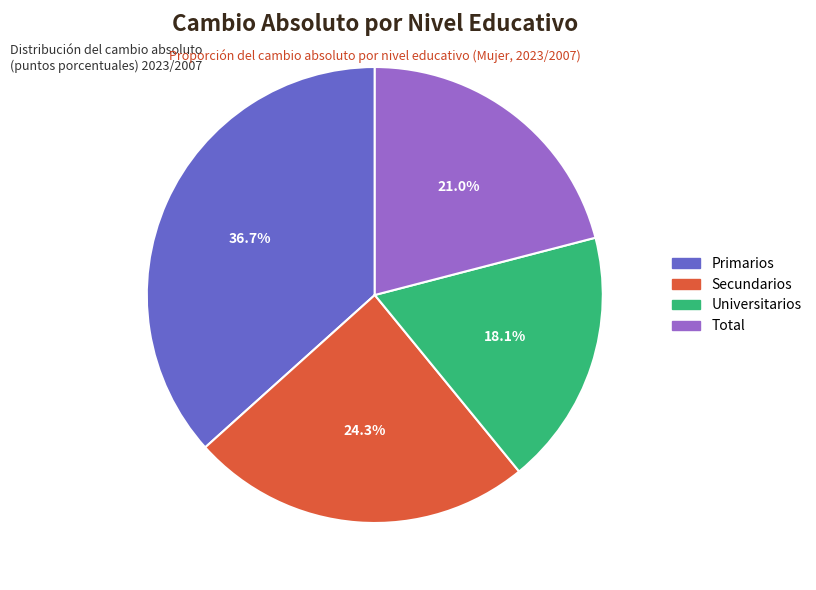

Does any single category account for the majority?

No